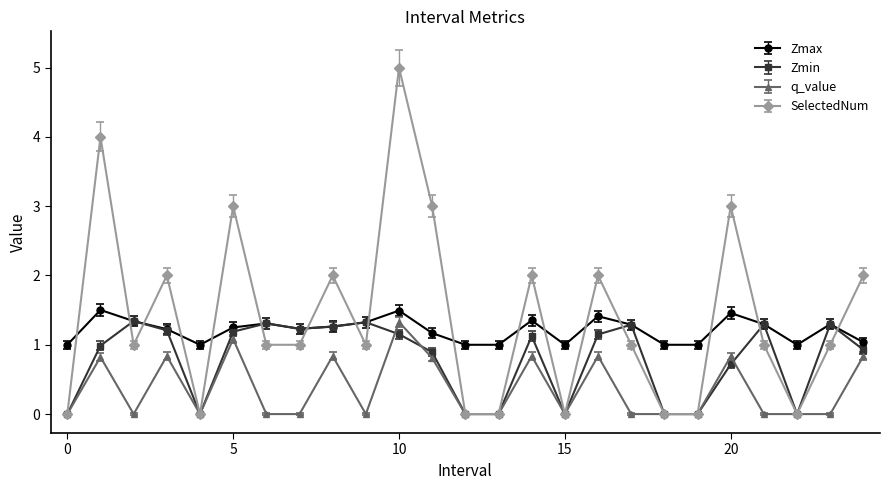

How many distinct data groups are displayed?

4